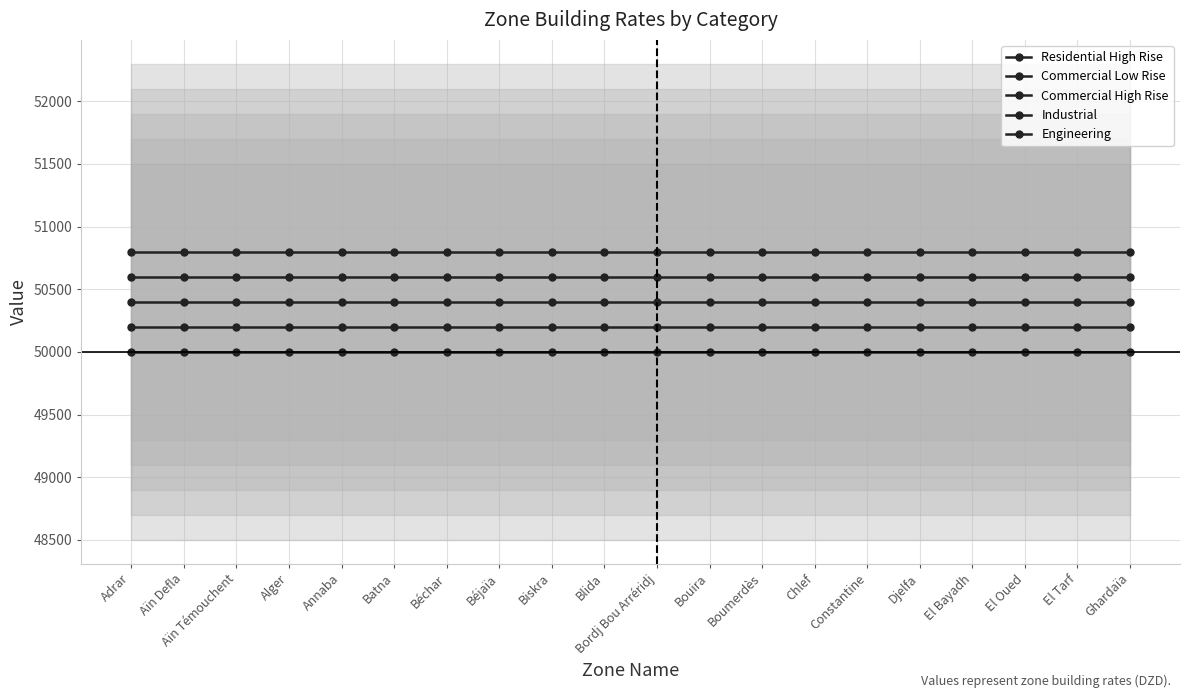

Read the Commercial Low Rise value at Constantine.

50200